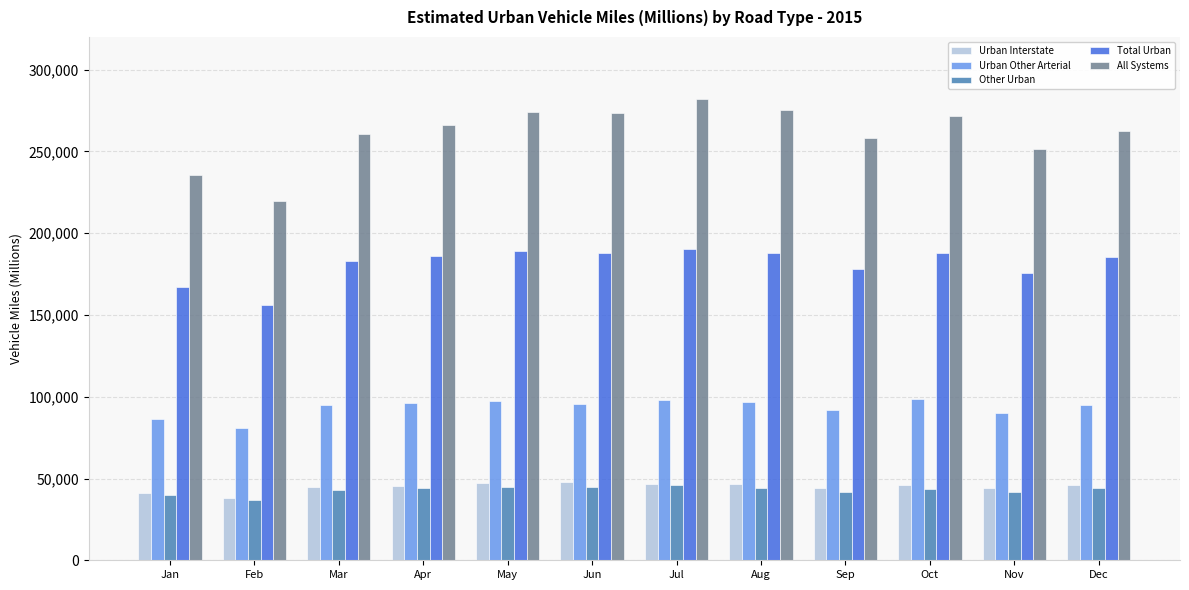

What is the sum of all Urban Other Arterial values?

1121009